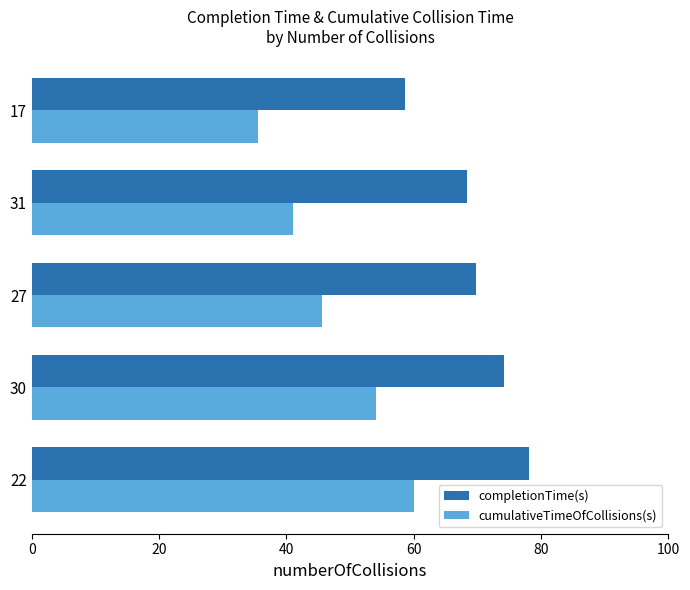

What is the difference between the second highest and second lowest values in the completionTime(s) series?

5.8